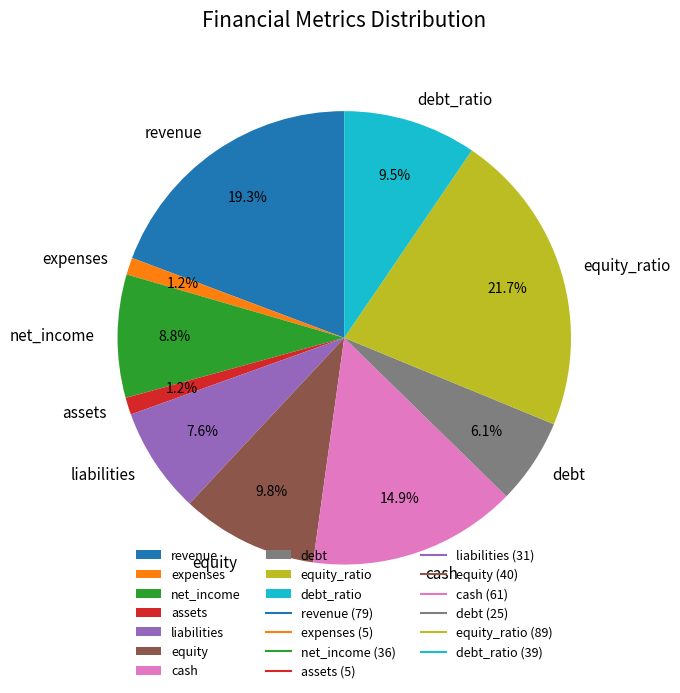

Which category has the biggest portion of the pie?

equity_ratio